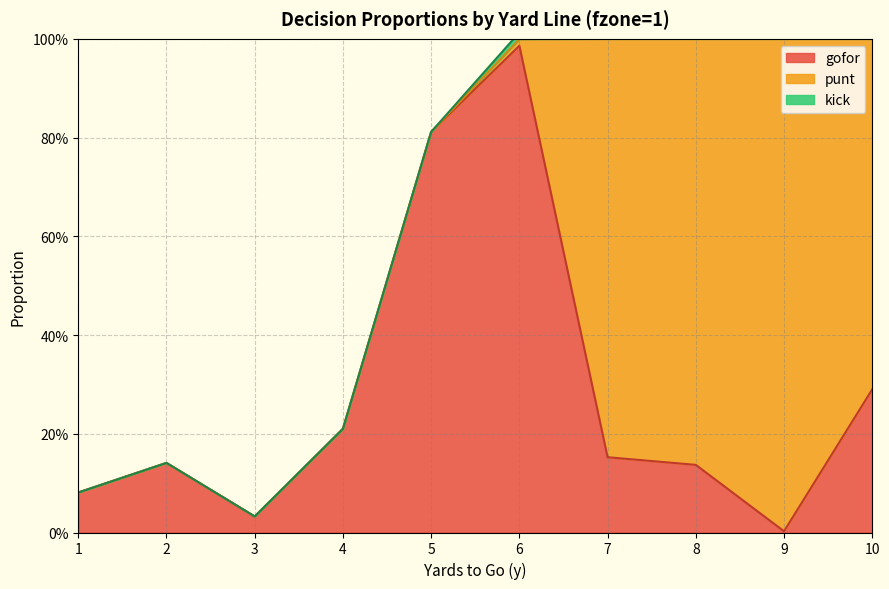

At which label is gofor closest to 0?

9